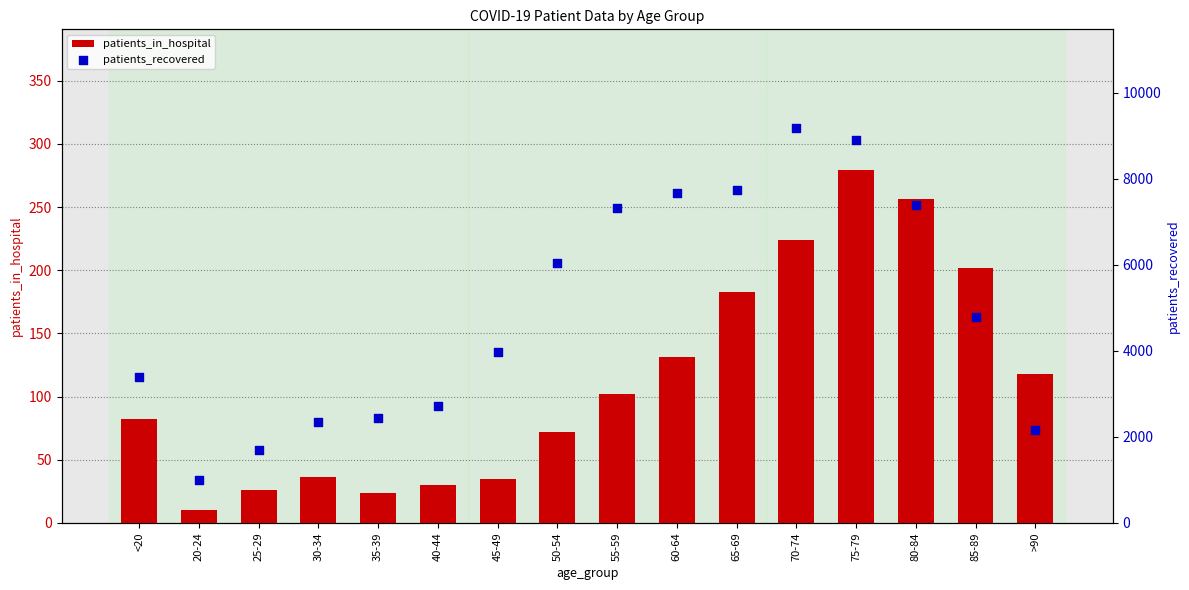

Which series contains the highest Y value?

patients_recovered